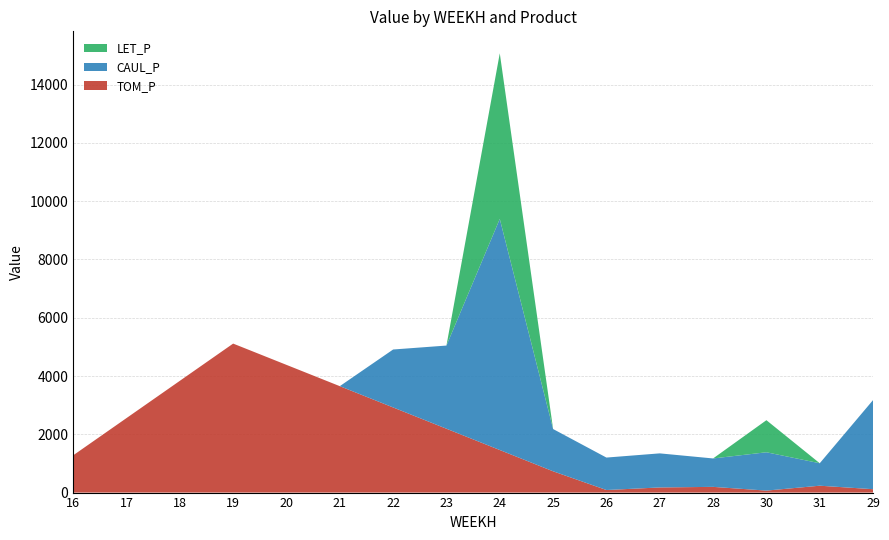

Reading right to left, list all the values displayed in this chart.

TOM_P: 116.1	236.2	68.0	196.3	176.2	88.1	730.5	1461.1	2191.7	2922.2	3652.8	4383.3	5113.9	3835.4	2556.9	1278.5
CAUL_P: 3059.4	770.8	1315.9	975.5	1169.8	1113.8	1450.6	7932.1	2854.8	1988.7	0.0	0.0	0.0	0.0	0.0	0.0
LET_P: 0.0	0.0	1100.8	0.0	0.0	0.0	0.0	5684.1	0.0	0.0	0.0	0.0	0.0	0.0	0.0	0.0